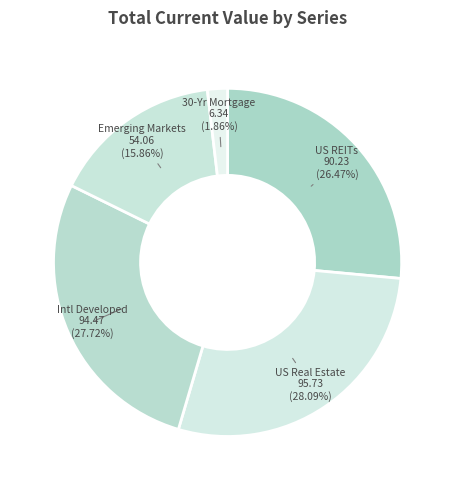

How many segments does this pie chart have?

5